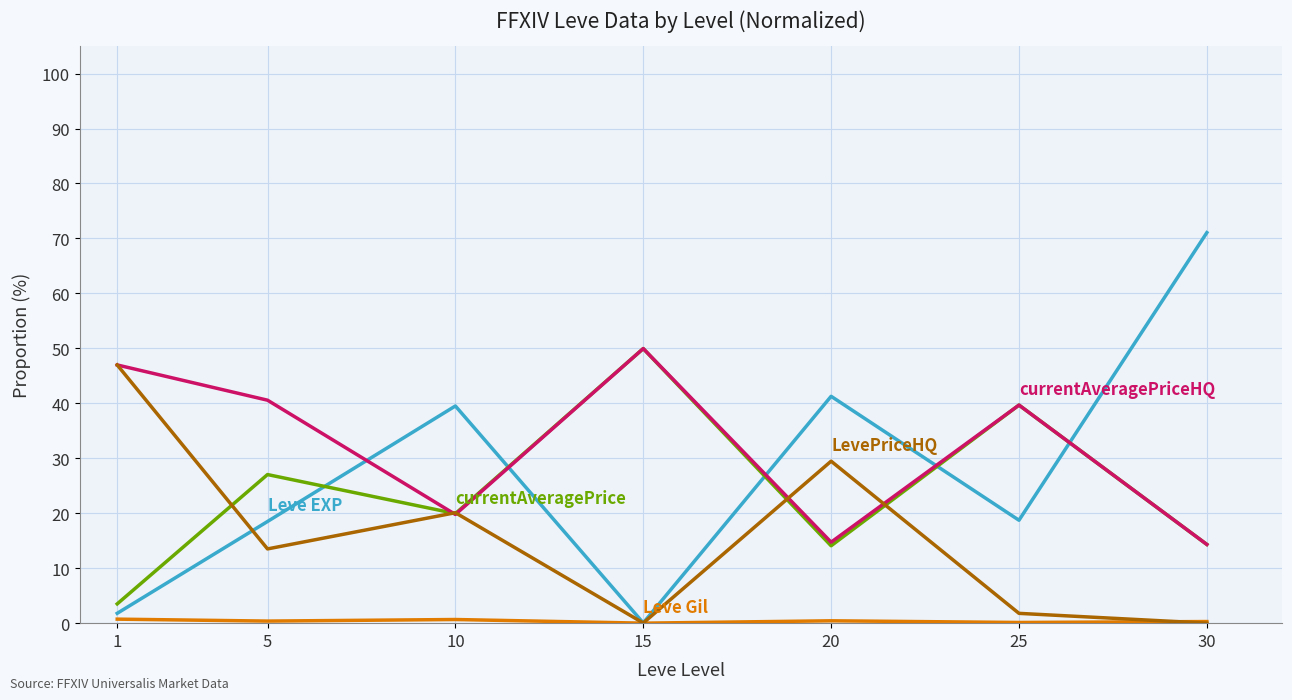

At which category does the chart reach its peak across all series?

30